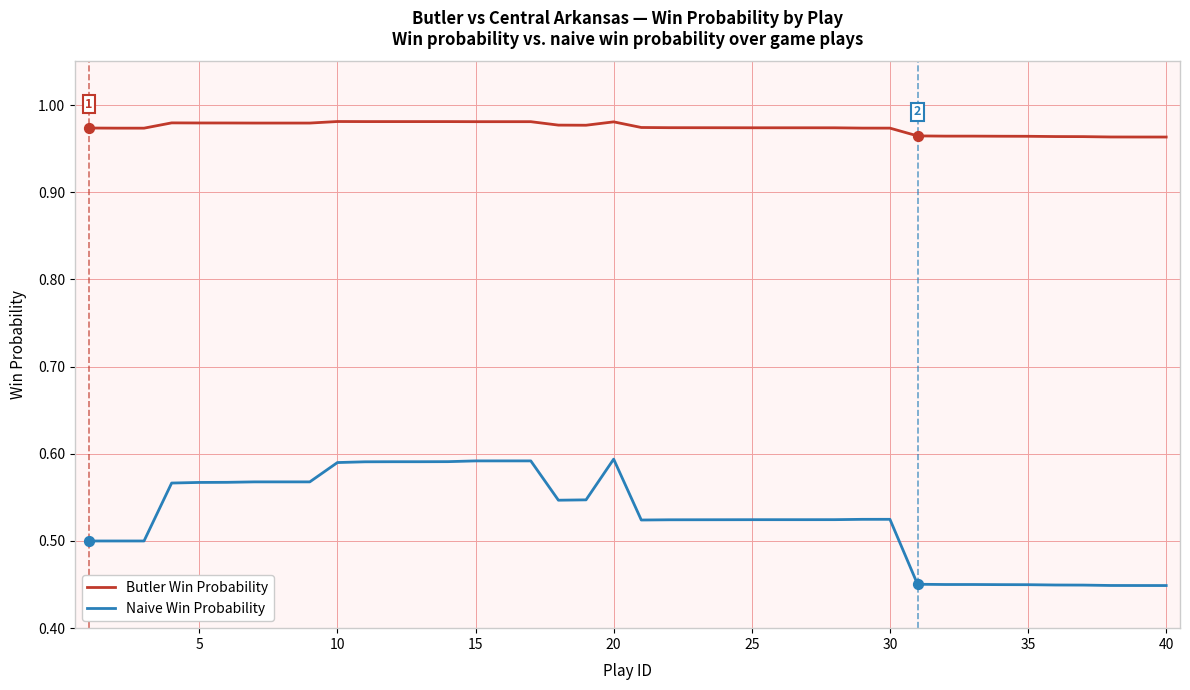

Which series has the largest range (max minus min)?

Naive Win Probability